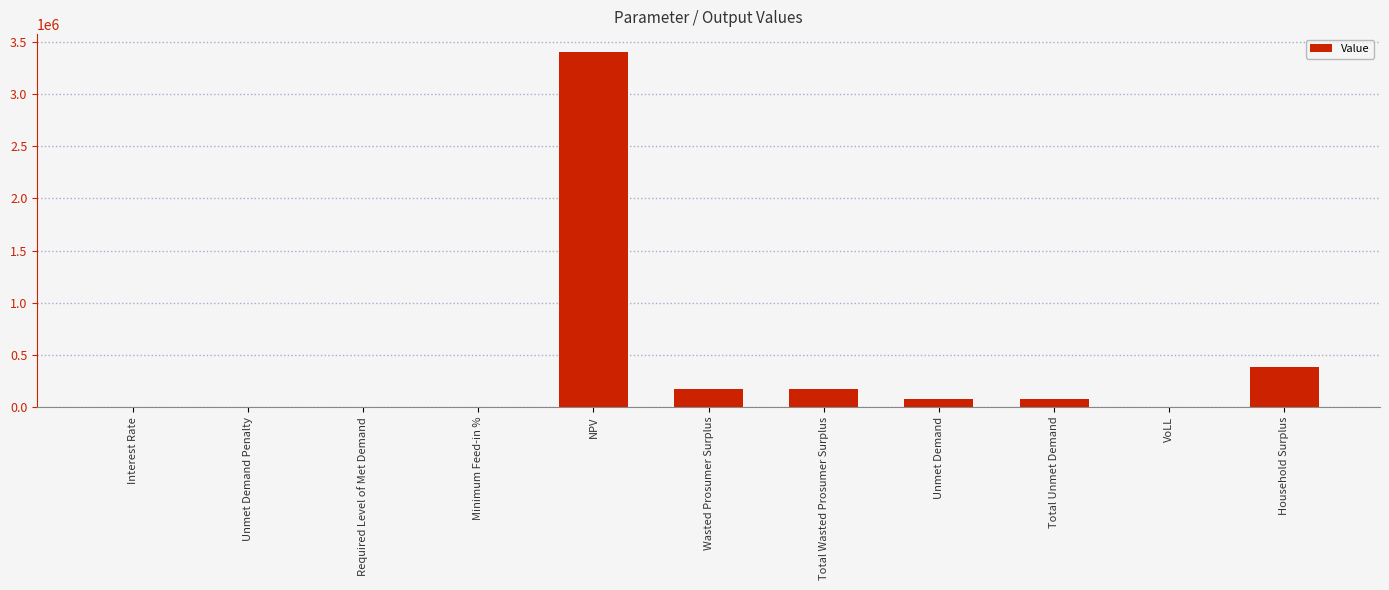

Which category has the highest value across all series?

NPV